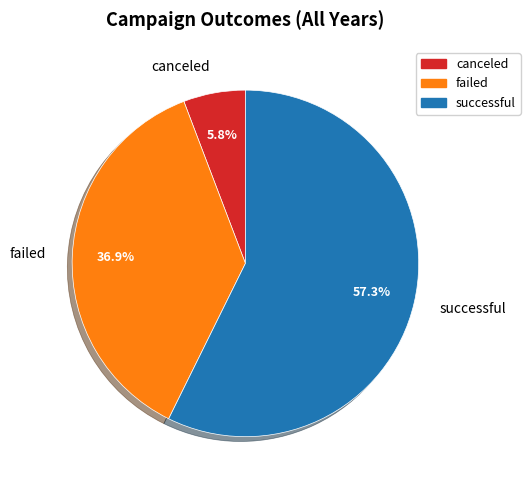

Rank the categories by value from lowest to highest.

canceled, failed, successful